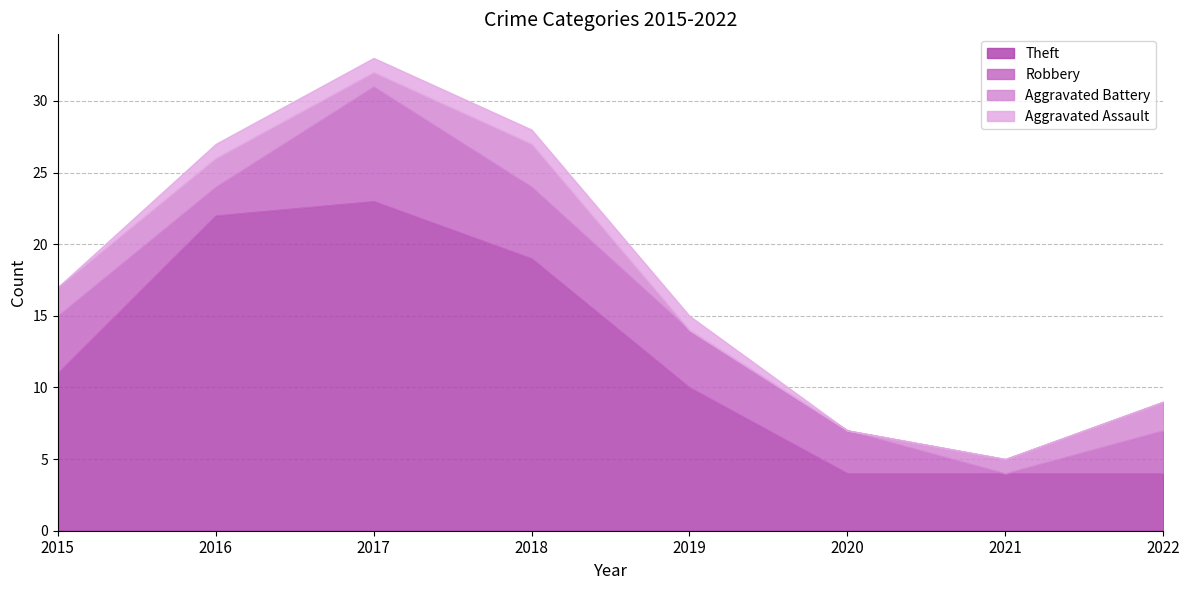

The value of Theft at 2017 is 23. True or false?

True